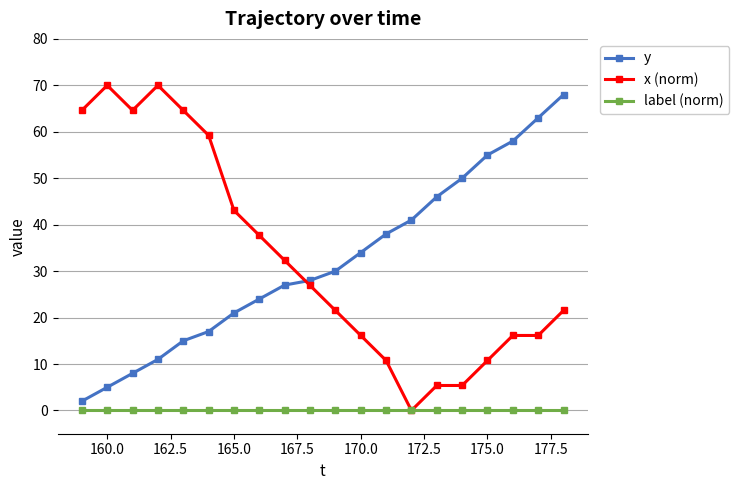

What is the value of the y point at the 14th from the left?

41.0